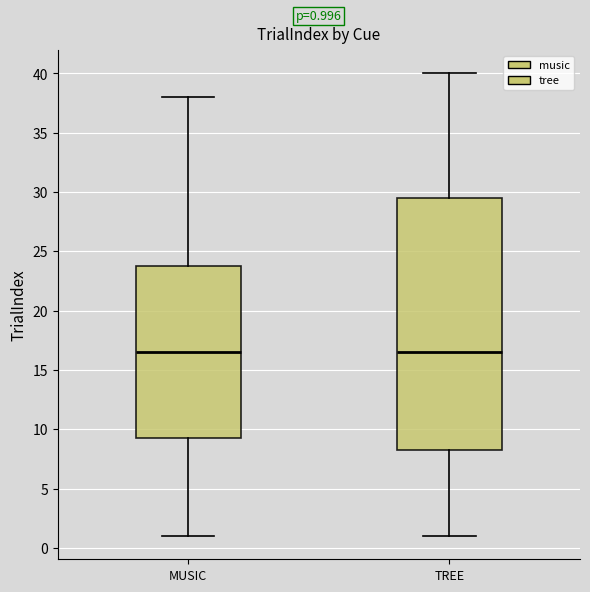

Comparing the boxes themselves (not the whiskers), which one is the tallest?

TREE